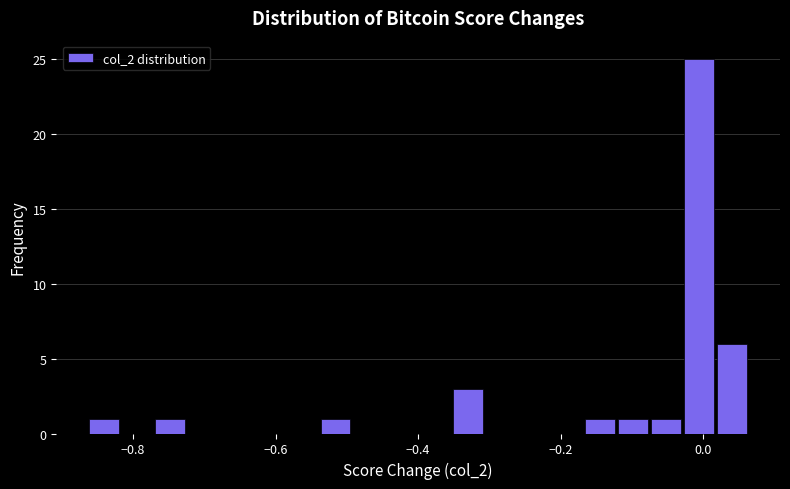

Around what value on the x-axis is the tallest bar? Give the approximate position of its centre, as read against the axis.

0.00